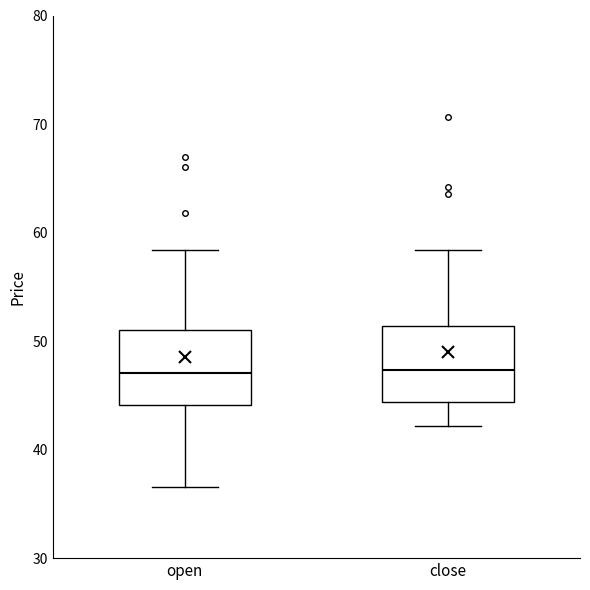

Reading left to right, read every box against the y-axis: the position of its median line, the range the box covers, and the ends of its whiskers. The values are not printed on the chart, so give them approximately, as read against the axis.

open: median 47, box 44 to 51, whiskers 37 to 58
close: median 47, box 44 to 51, whiskers 42 to 58